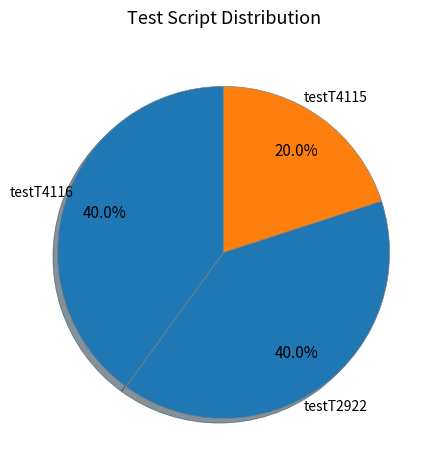

Does testT4115 represent more than half of the total?

No